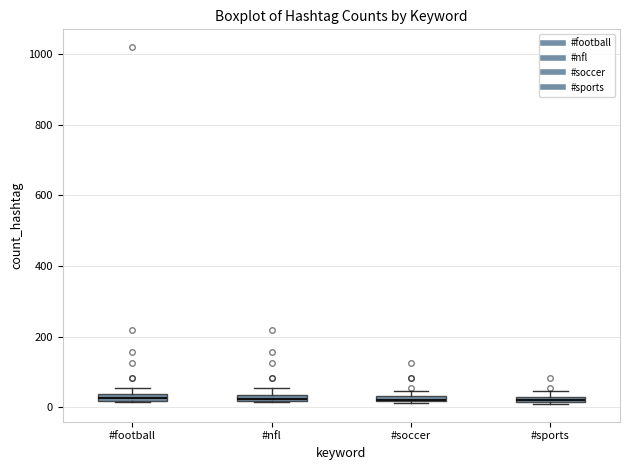

Where is the lower edge of the box for #soccer on the y-axis? The values are not printed on the chart, so give them approximately, as read against the axis.

20